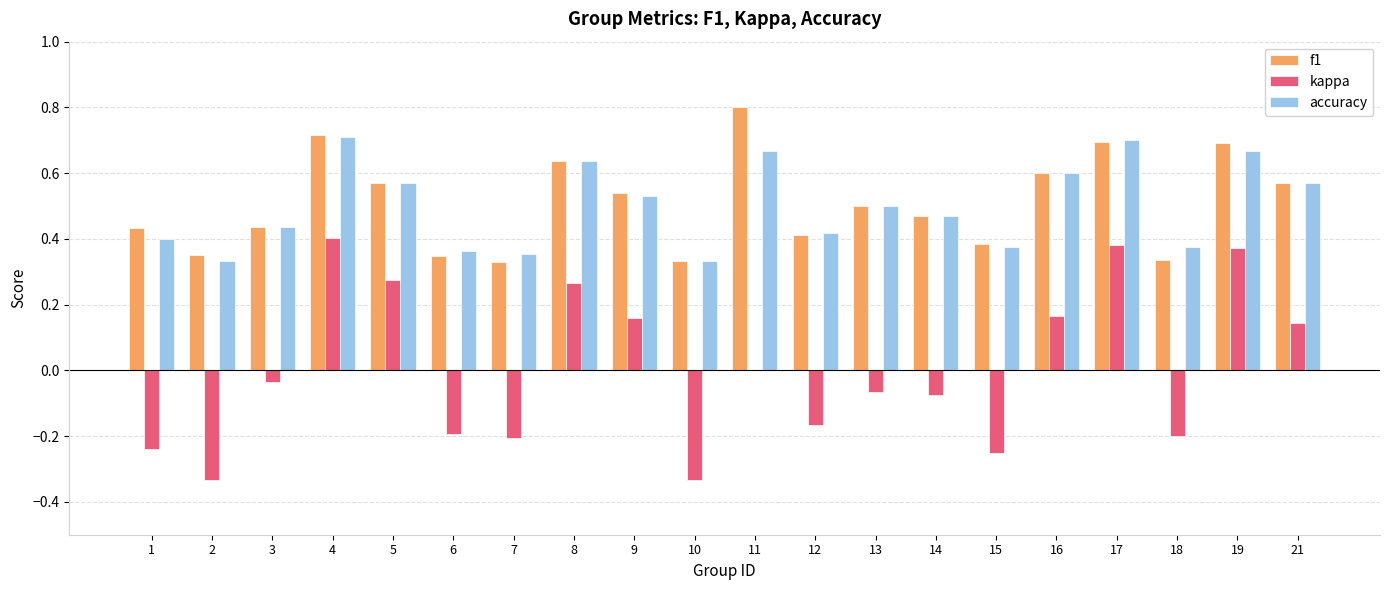

What is the sum of all f1 values?

10.2